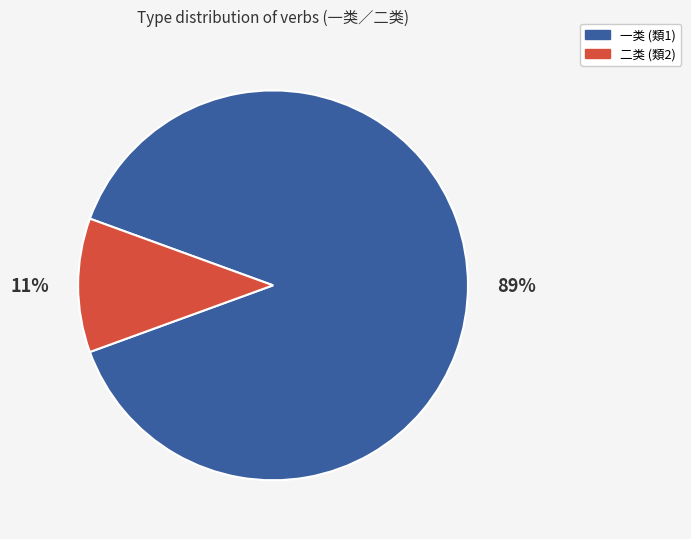

Is it true that 二类 (類2) is 11% of the pie?

True